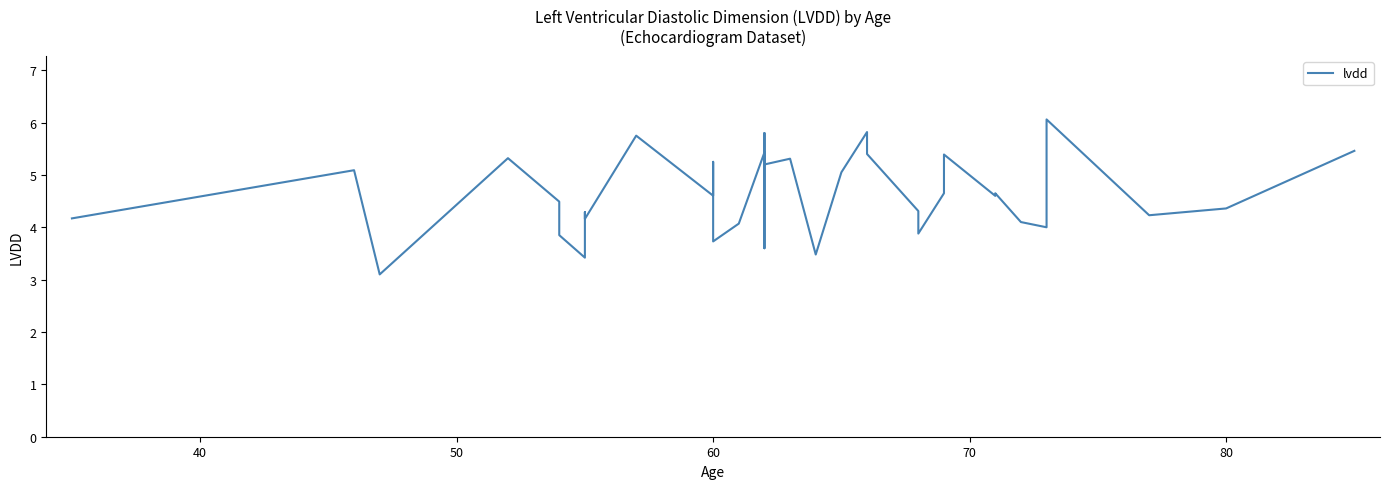

Is it true that the value at 60 is 1.5?

False